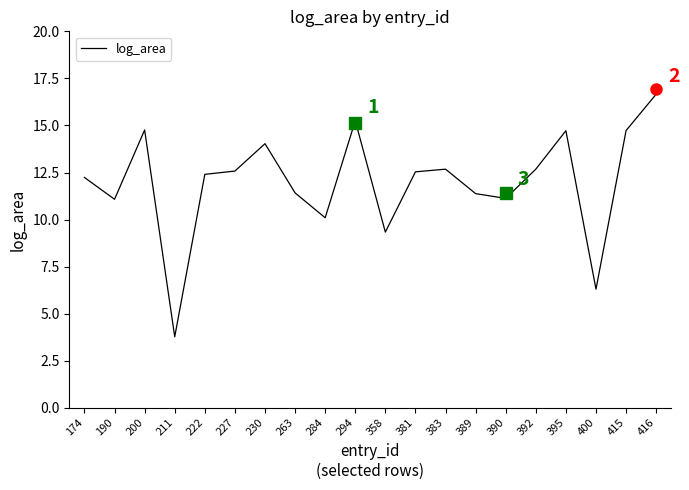

The value at 400 is 6.3. True or false?

True